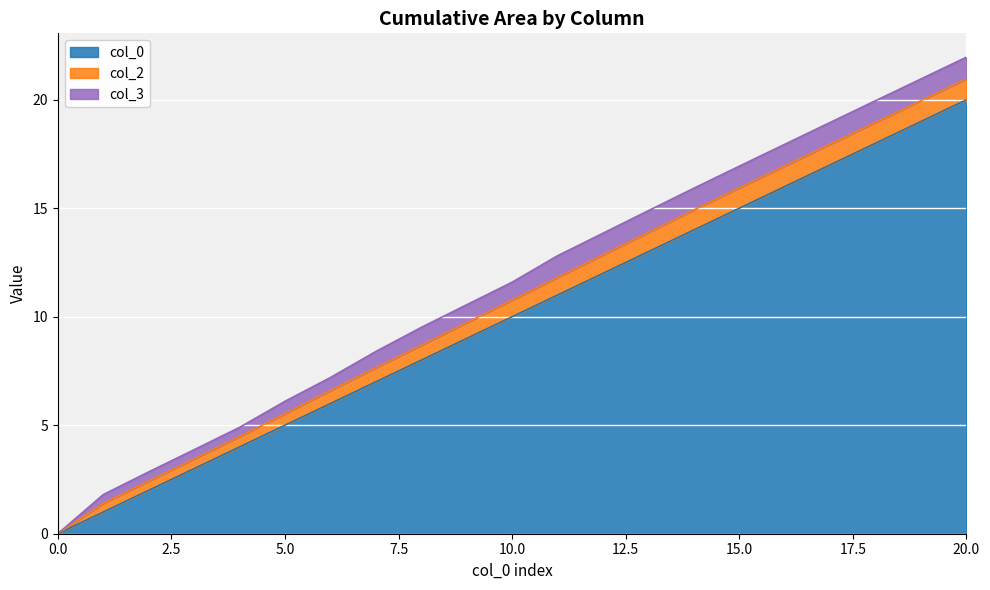

How many data points in col_0 are less than 10?

10